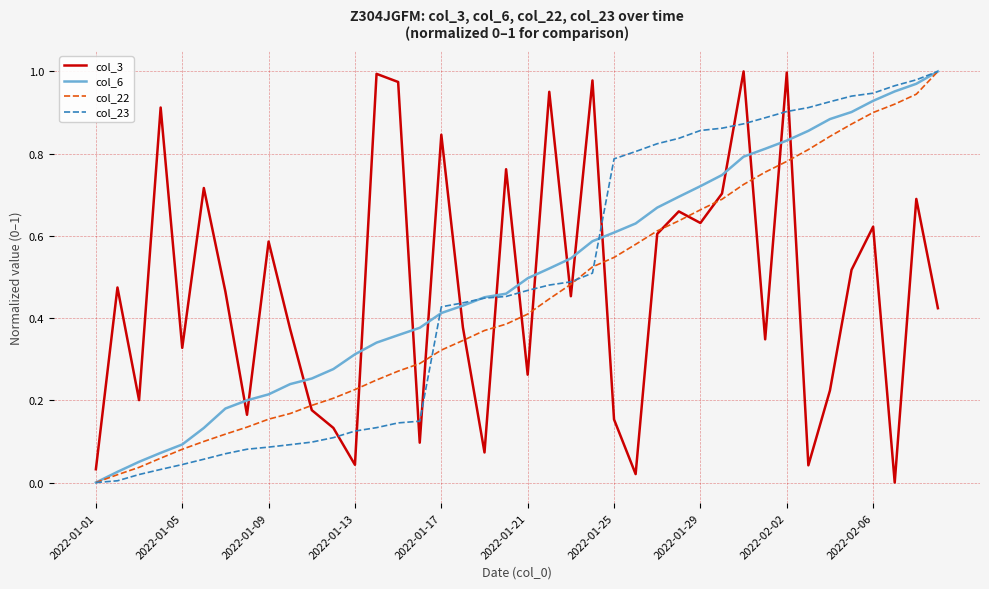

Does the chart display data point markers on the line(s)?

No